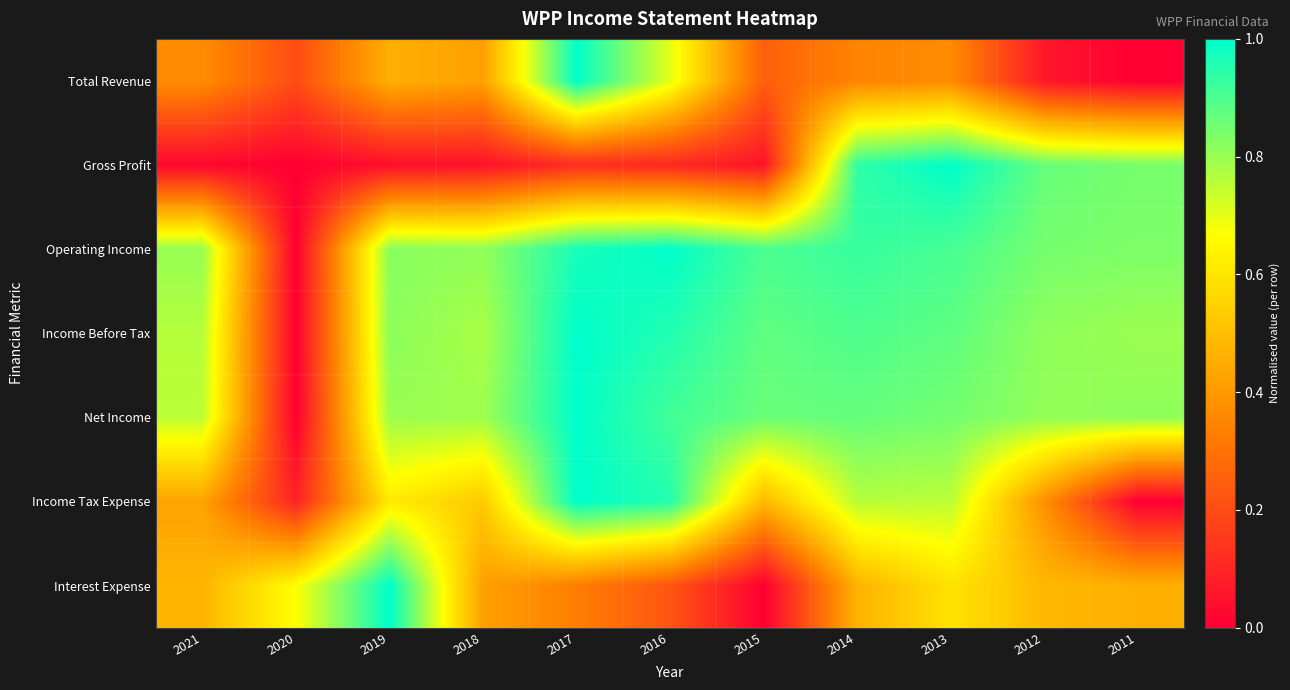

Between 2018 and 2011, which is larger?

2018